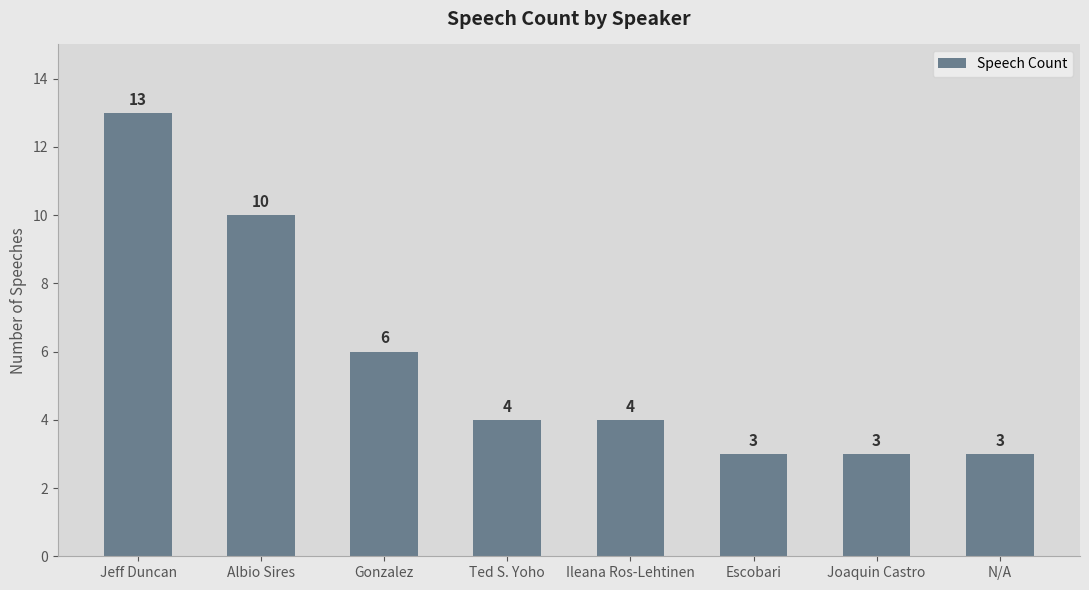

What is the difference between the values at Jeff Duncan and Albio Sires?

3